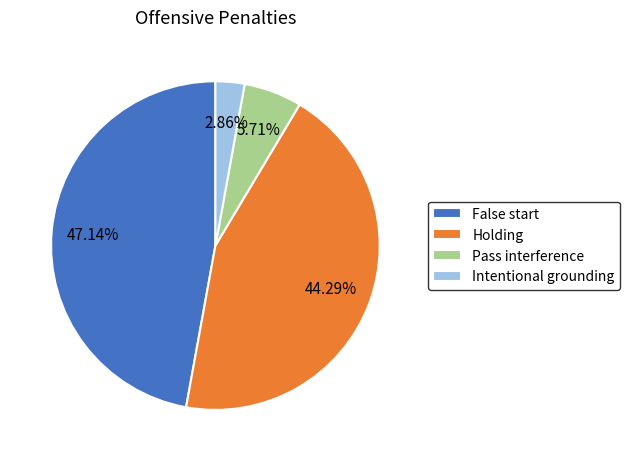

Does False start represent more than half of the total?

No